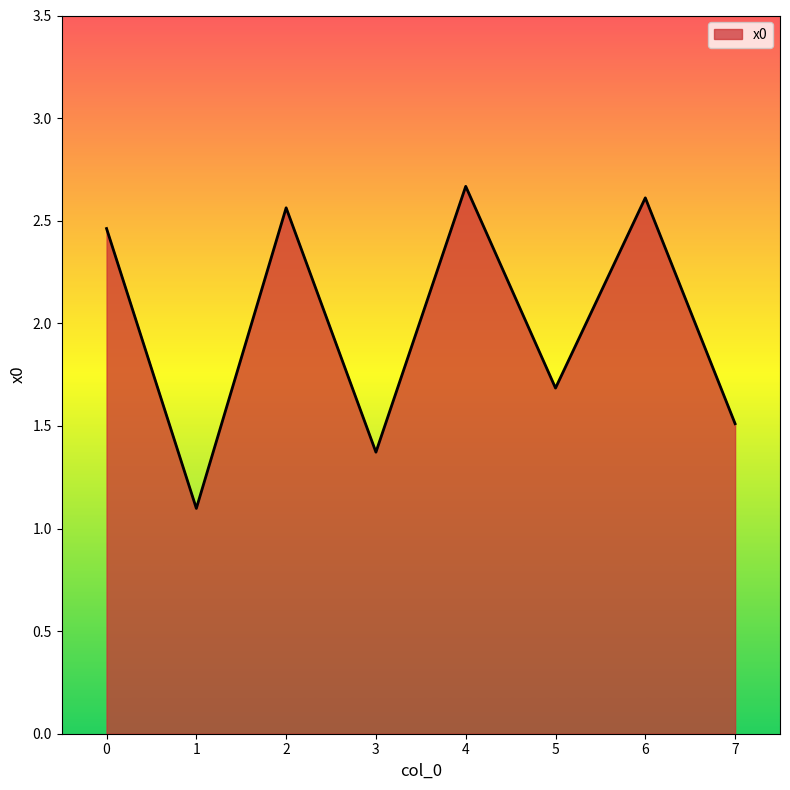

Which category has the lowest value across all series?

1